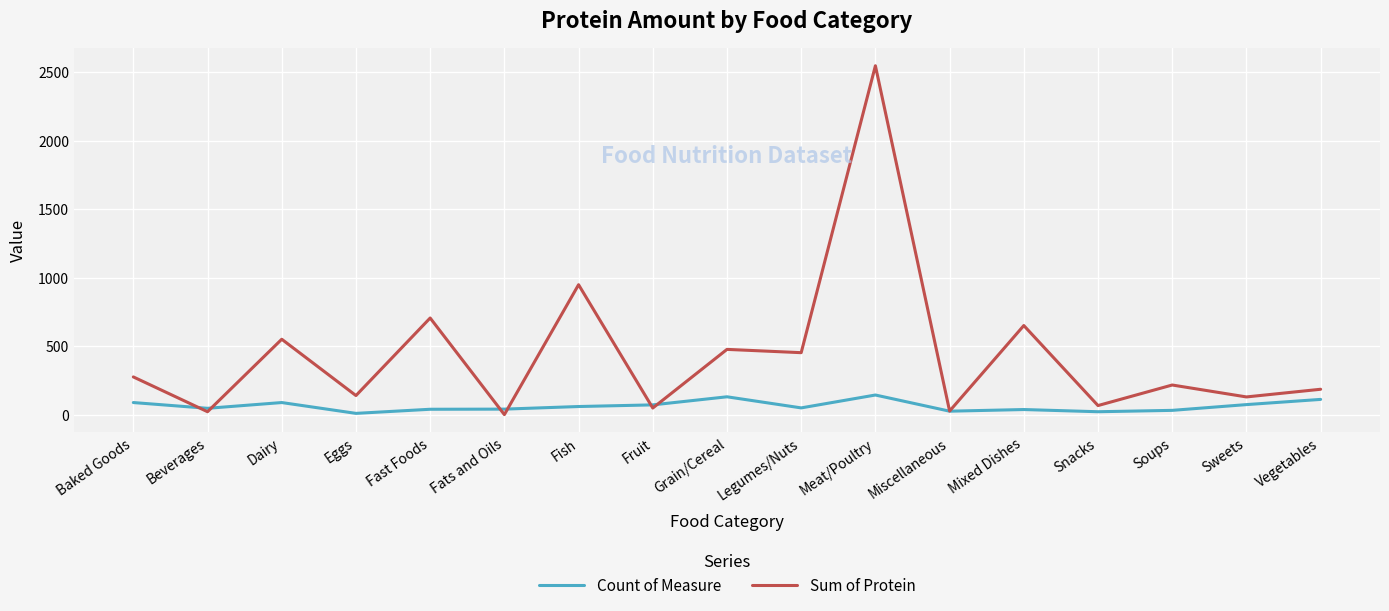

The Sum of Protein series shows 707 at Fast Foods. True or false?

True